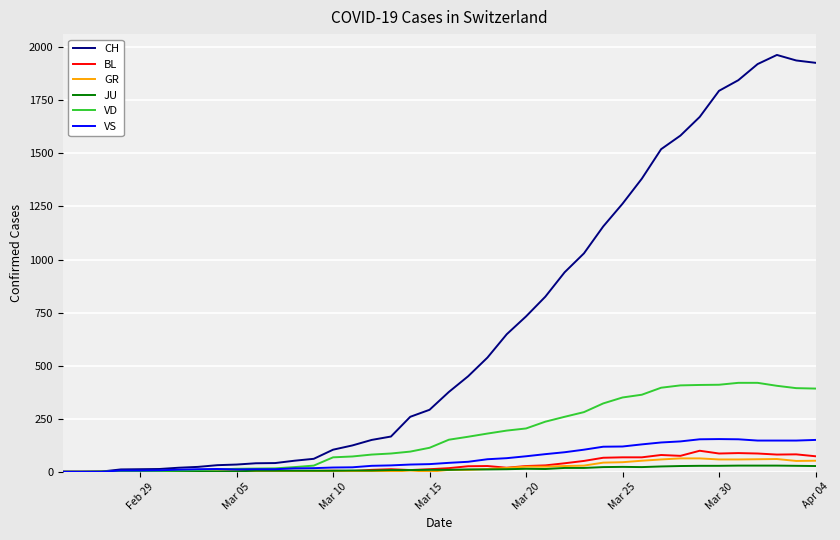

What is the maximum value for VS?

154